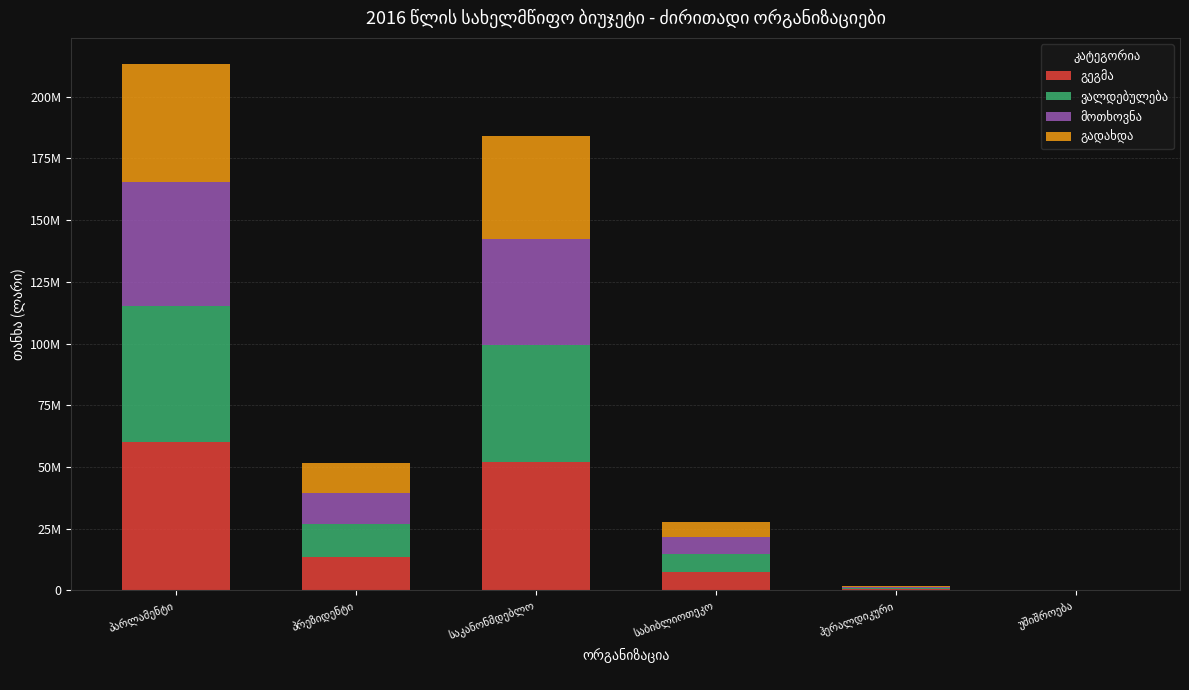

Reading right to left, list all the values displayed in this chart.

გეგმა: უშიშროება=0.0	ჰერალდიკური=450000.0	საბიბლიოთეკო=7490700.0	საკანონმდებლო=52091000.0	პრეზიდენტი=13538234.2	პარლამენტი=60031700.0
ვალდებულება: უშიშროება=0.0	ჰერალდიკური=422230.5	საბიბლიოთეკო=7291720.7	საკანონმდებლო=47311978.6	პრეზიდენტი=13378580.0	პარლამენტი=55025929.8
მოთხოვნა: უშიშროება=0.0	ჰერალდიკური=387830.8	საბიბლიოთეკო=6814260.8	საკანონმდებლო=43055265.2	პრეზიდენტი=12553502.0	პარლამენტი=50257356.8
გადახდა: უშიშროება=0.0	ჰერალდიკური=384663.8	საბიბლიოთეკო=5892136.0	საკანონმდებლო=41610738.0	პრეზიდენტი=12274297.4	პარლამენტი=47887537.9